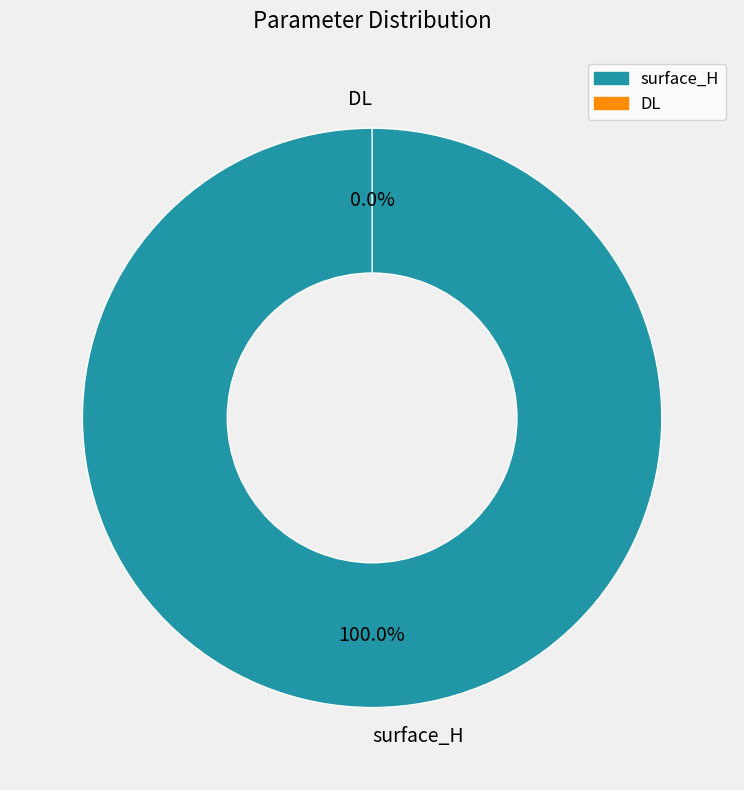

Which has a higher value, surface_H or DL?

surface_H